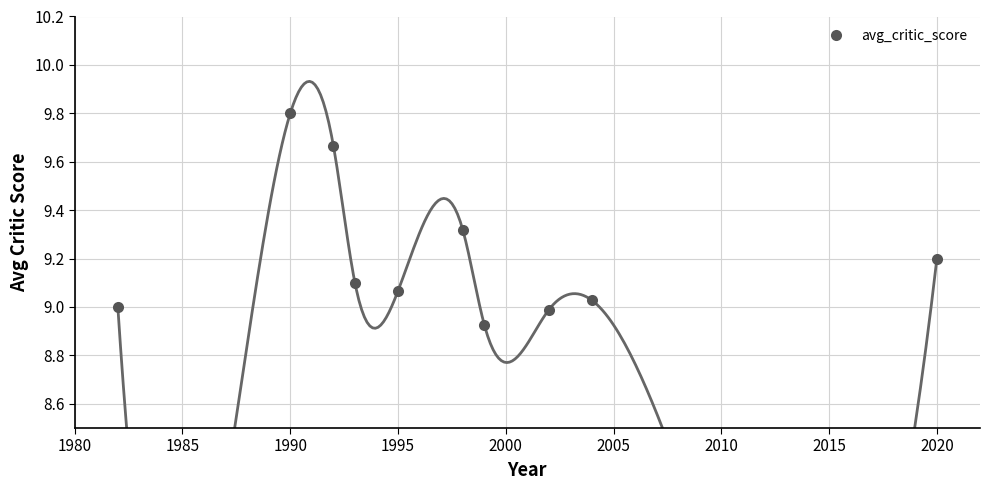

Where is the first local maximum for avg_critic_score?

1990